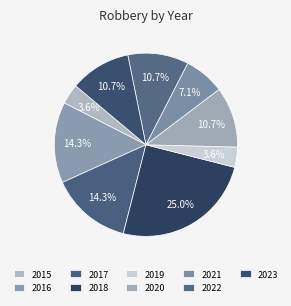

What is the total percentage of 2017 and 2016?

28.6%